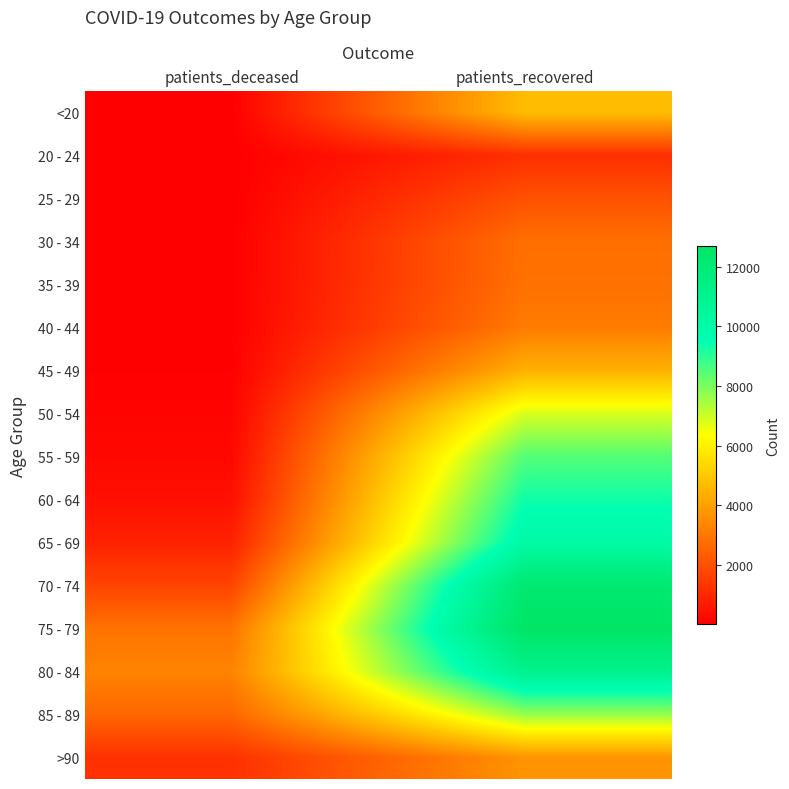

Between patients_deceased and patients_recovered, which series saw the biggest shift?

70 - 74